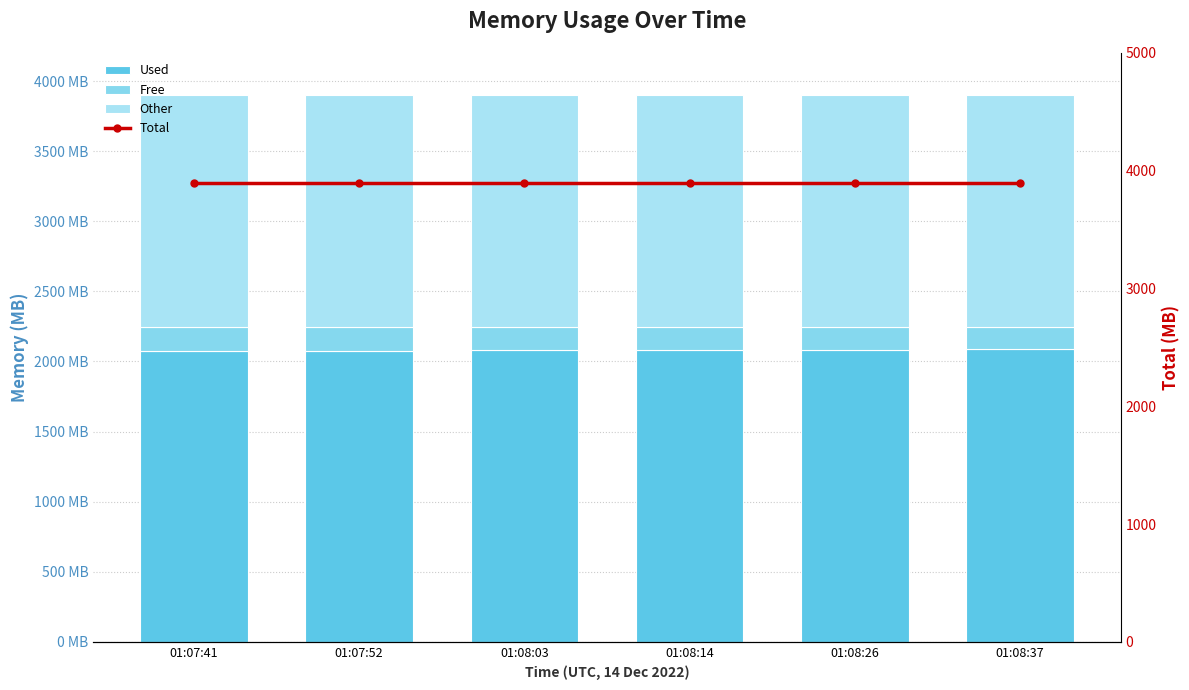

Reading right to left, extract all data points from this chart.

Used: 01:08:37=2086	01:08:26=2084	01:08:14=2080	01:08:03=2079	01:07:52=2076	01:07:41=2072
Free: 01:08:37=158	01:08:26=161	01:08:14=165	01:08:03=166	01:07:52=169	01:07:41=172
Other: 01:08:37=1655	01:08:26=1654	01:08:14=1654	01:08:03=1654	01:07:52=1654	01:07:41=1655
Total: 01:08:37=3899	01:08:26=3899	01:08:14=3899	01:08:03=3899	01:07:52=3899	01:07:41=3899